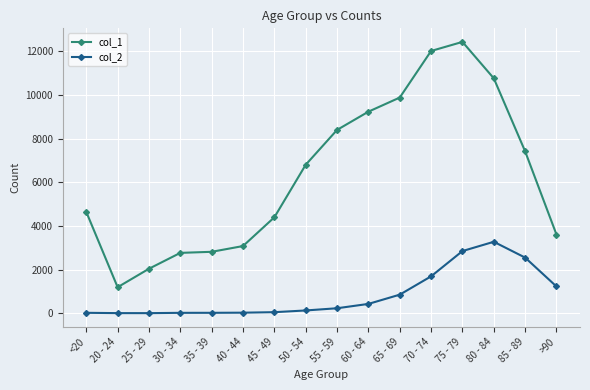

True or false: col_2 and col_1 intersect in this chart.

False